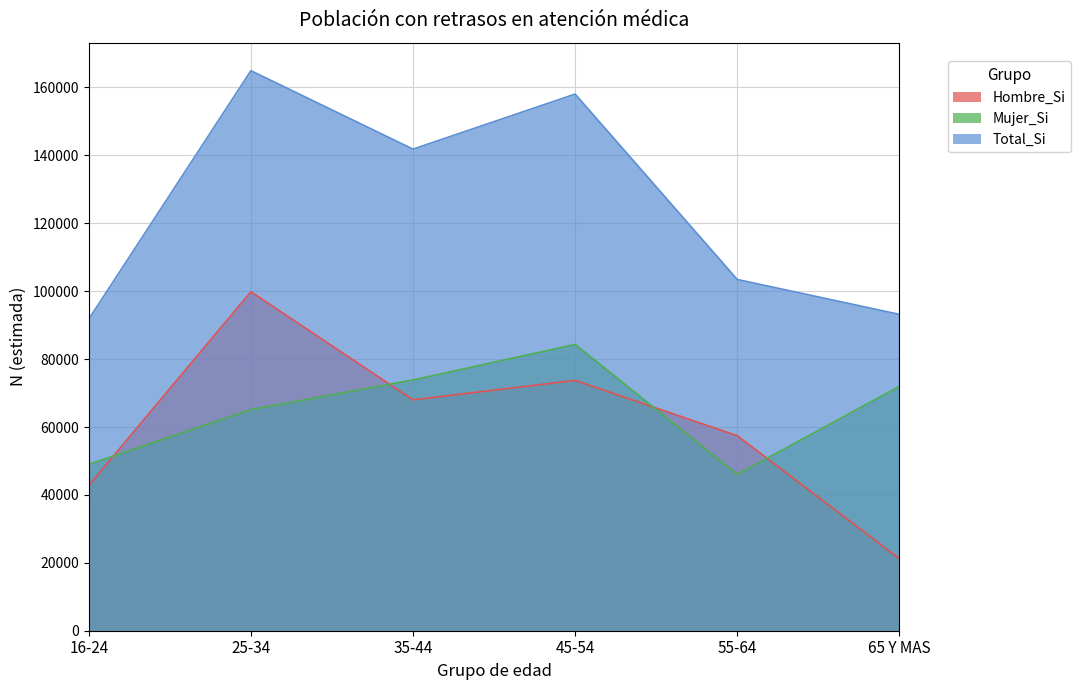

Where is the first local minimum for Total_Si?

35-44